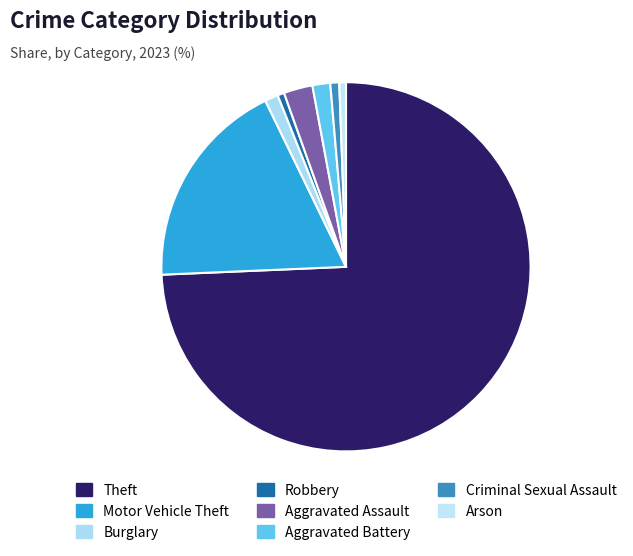

True or false: Motor Vehicle Theft accounts for 10% of the total.

False